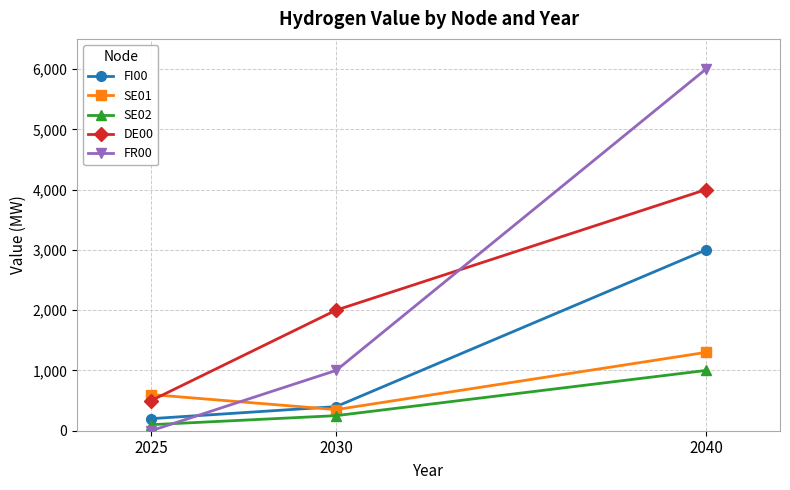

Reading right to left, extract all data points from this chart.

FI00: 2040=3000	2030=400	2025=200
SE01: 2040=1300	2030=350	2025=600
SE02: 2040=1000	2030=250	2025=100
DE00: 2040=4000	2030=2000	2025=500
FR00: 2040=6000	2030=1000	2025=0